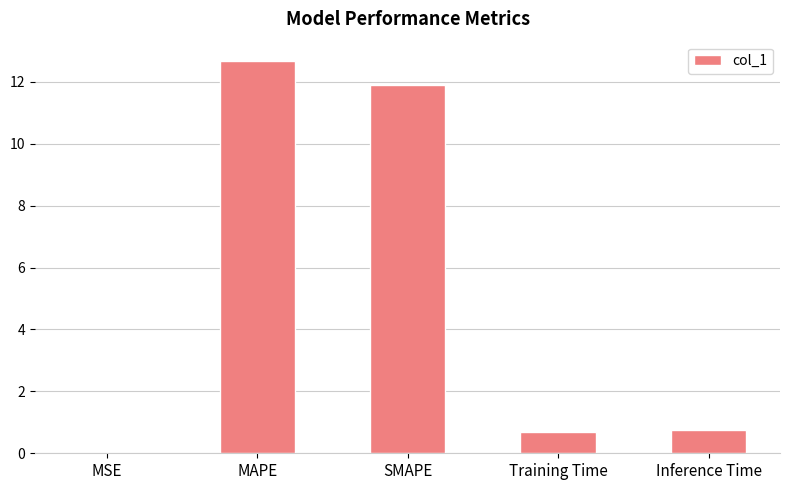

What is the sum of all values?

26.0